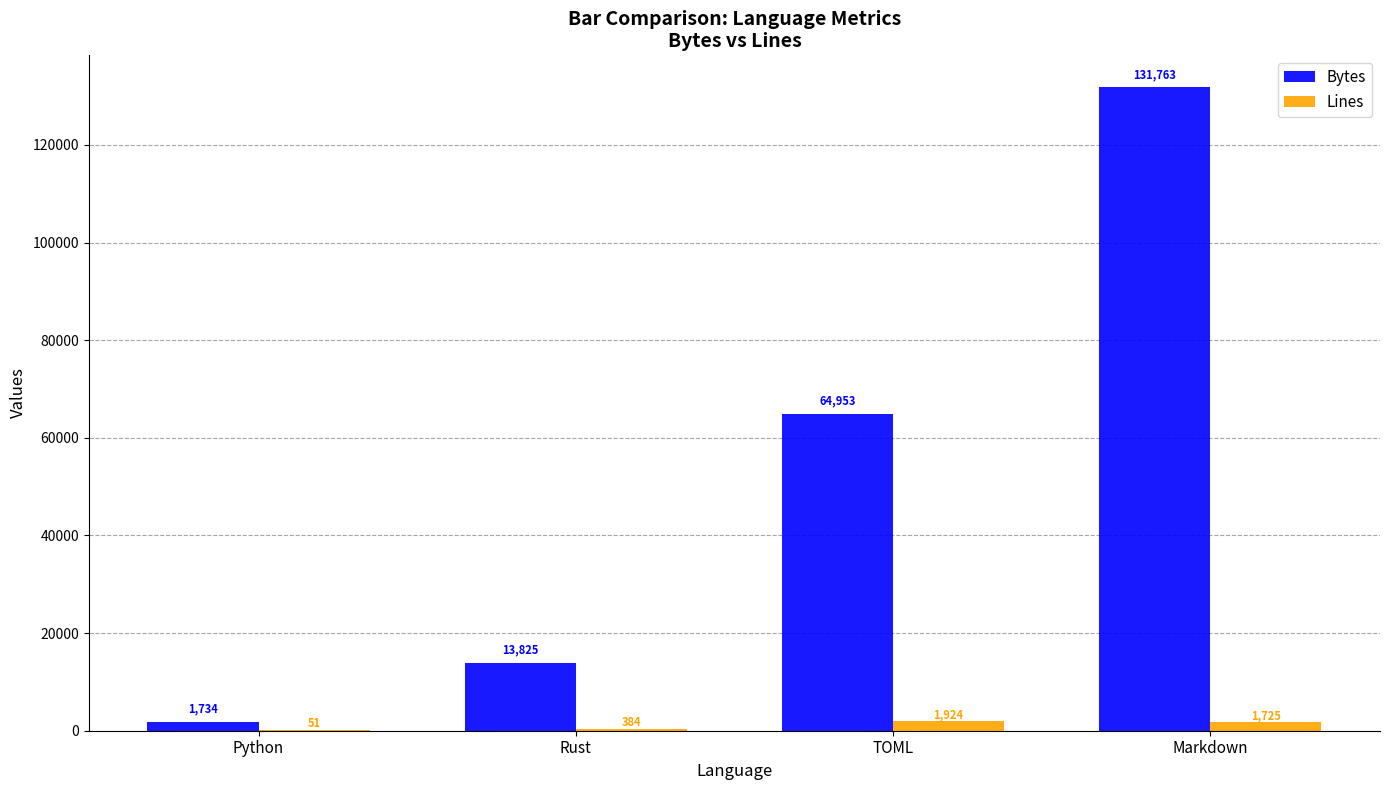

Count the number of data series in this chart.

2